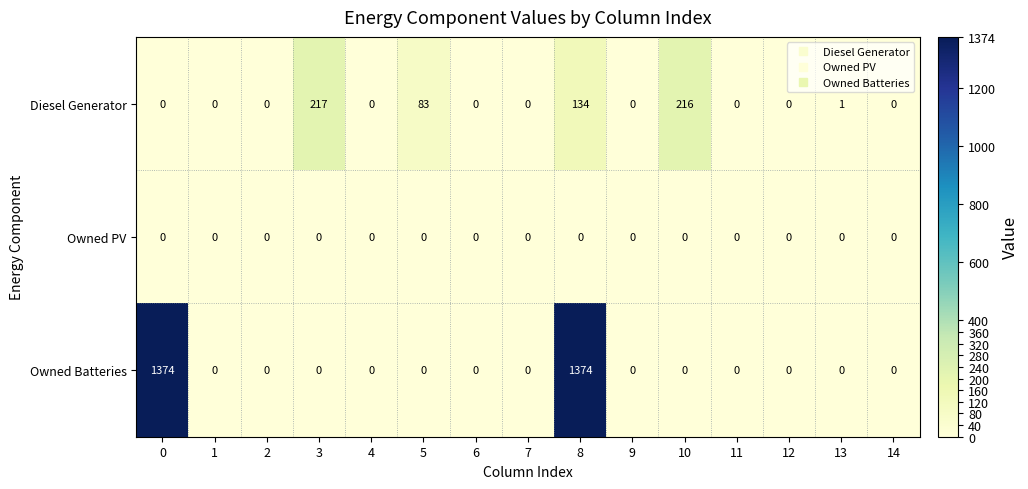

Count the number of data series in this chart.

3